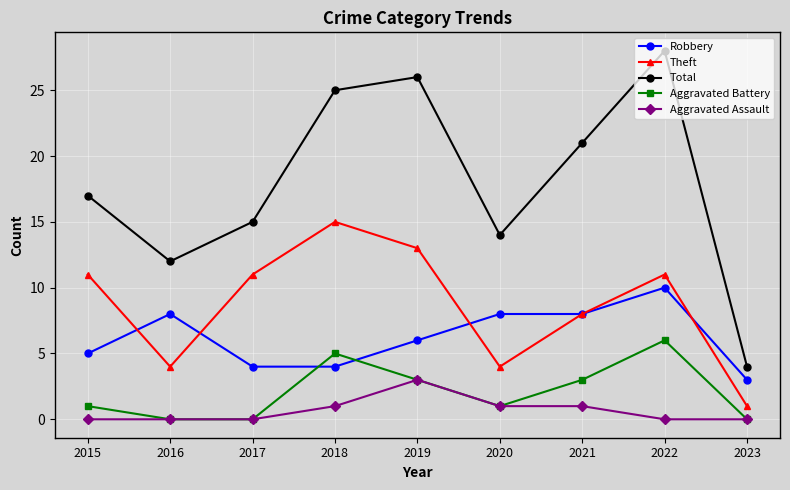

How many categories are shown in the chart?

9